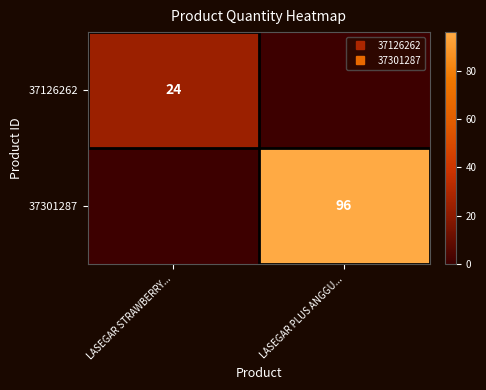

At which label does 37126262 reach its peak?

LASEGAR STRAWBERRY...